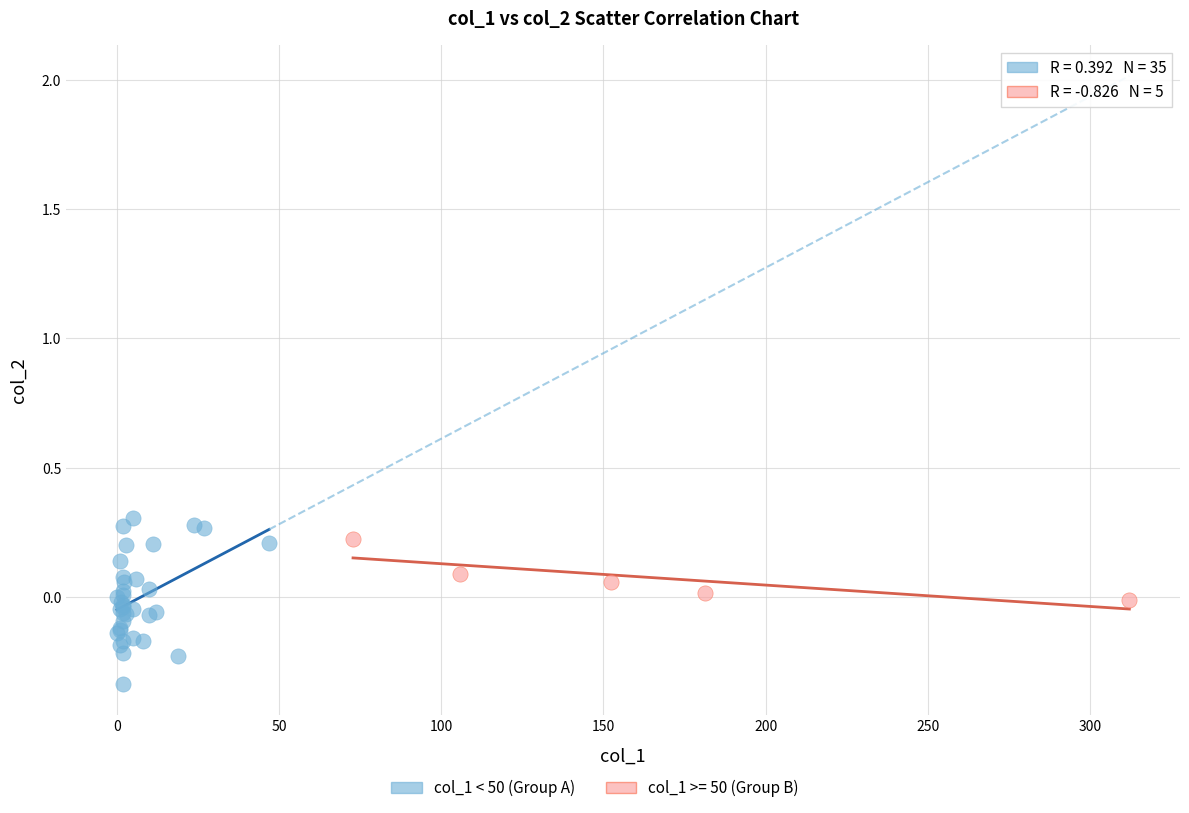

Which series contains the lowest Y value?

col_1 < 50 (Group A)